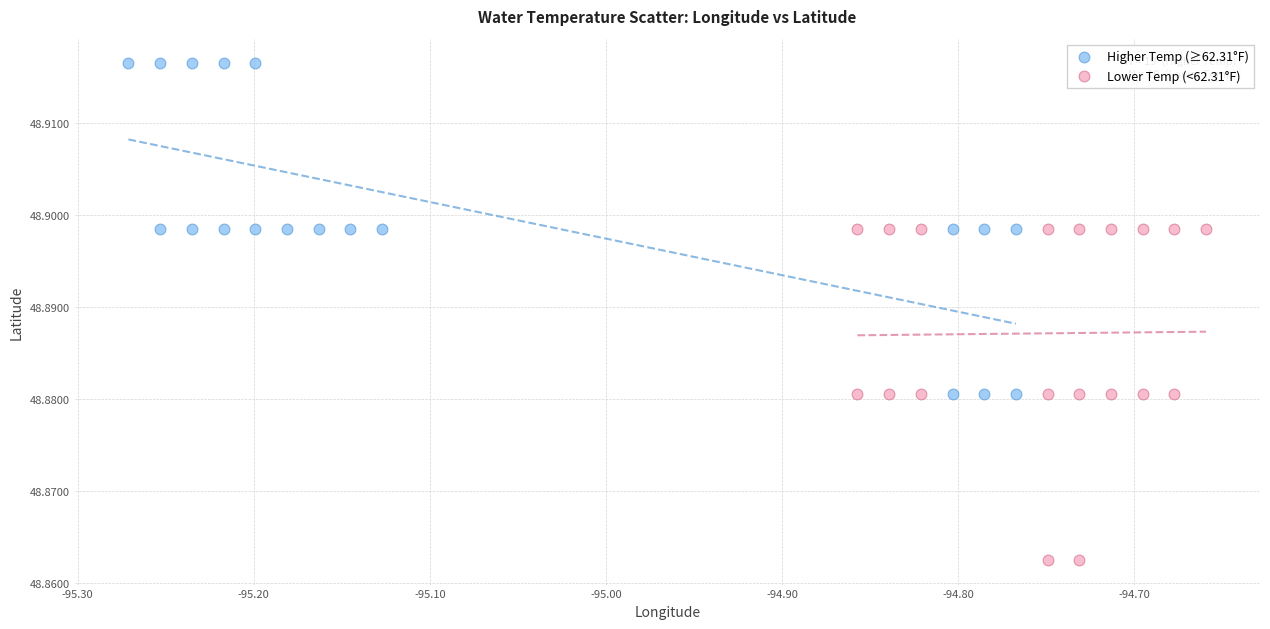

Which series contains the highest Y value?

Higher Temp (≥62.31°F)